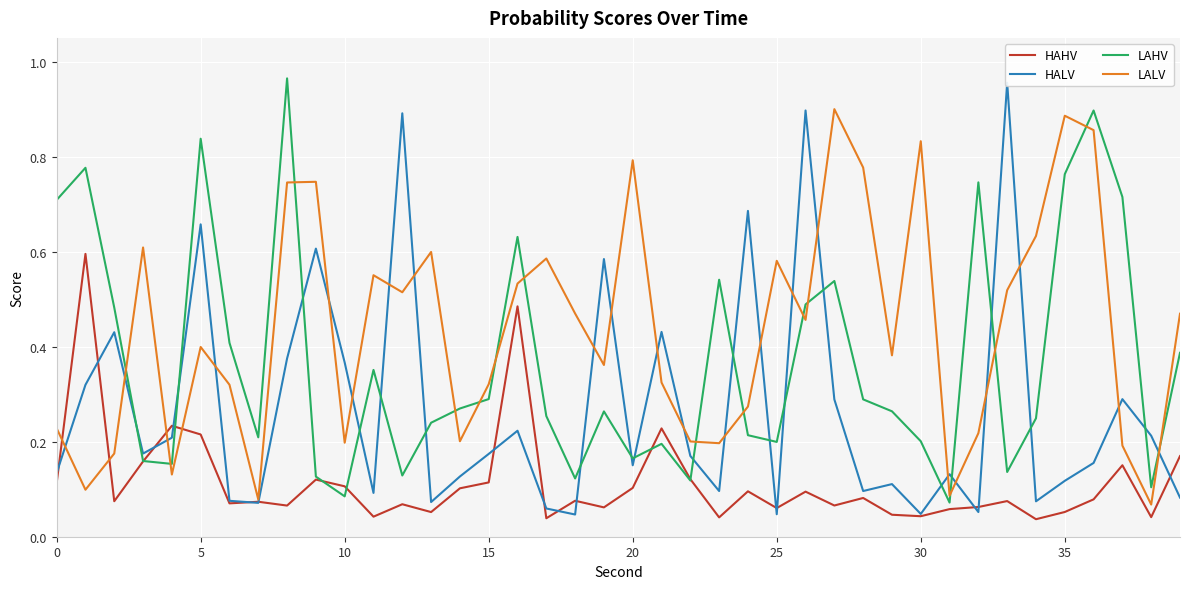

Rank the series by their average value, from highest to lowest.

LALV, LAHV, HALV, HAHV